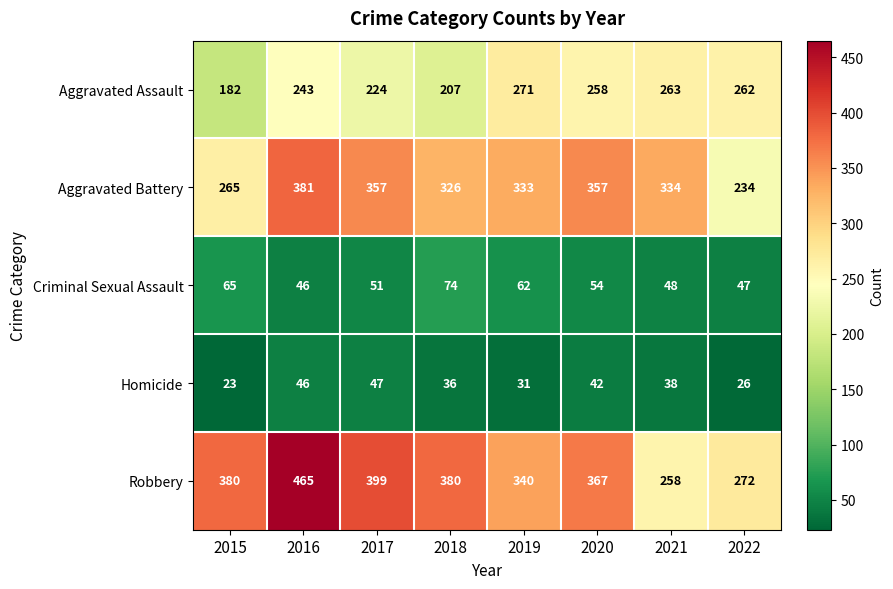

Rank the series at 2019 from highest to lowest value.

Robbery, Aggravated Battery, Aggravated Assault, Criminal Sexual Assault, Homicide